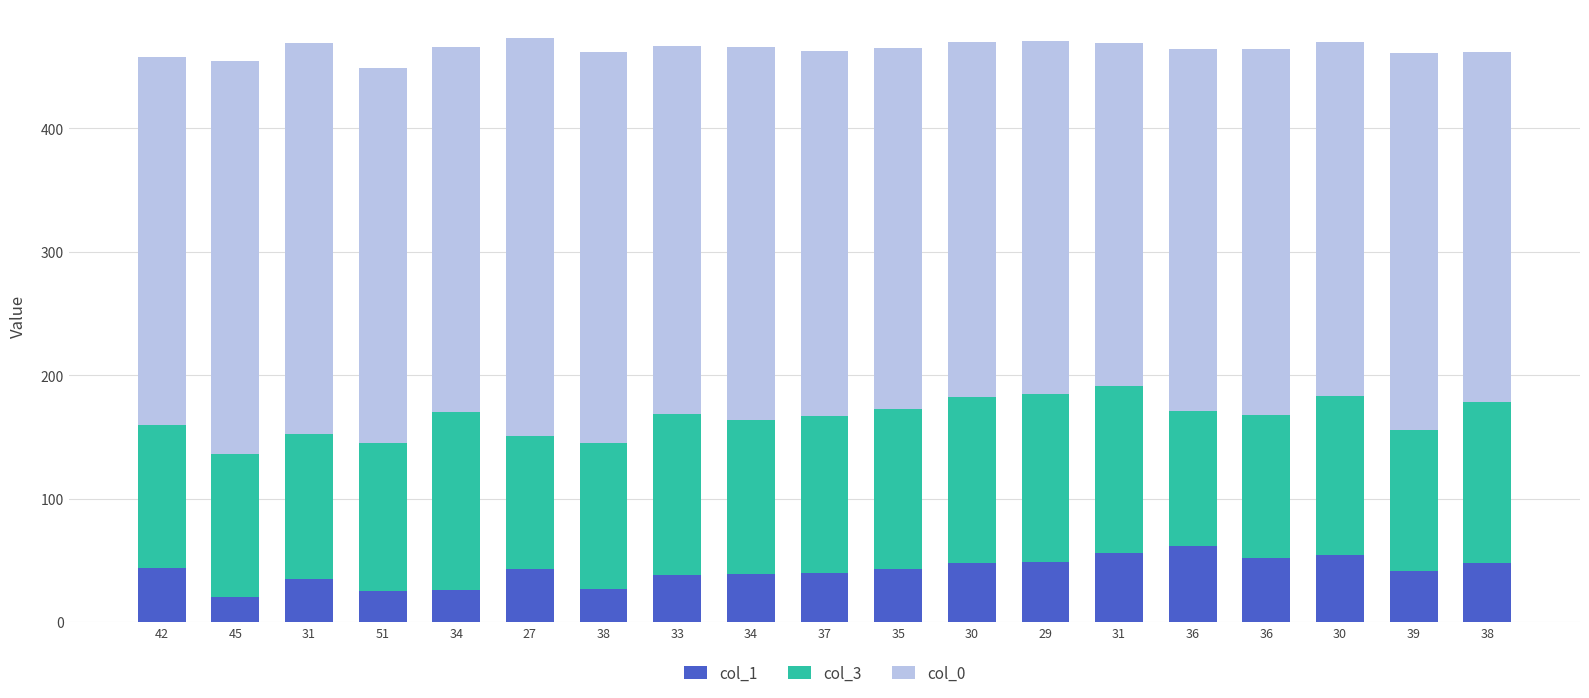

What is the difference between the maximum and minimum values in the col_0 series?

44